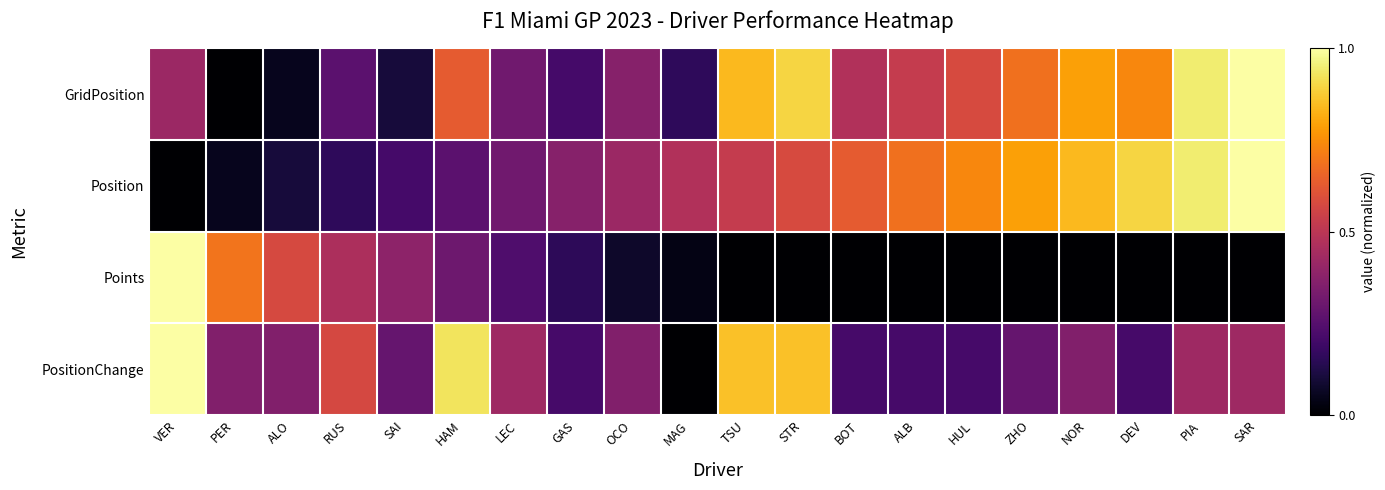

Between RUS and HAM, which is larger?

HAM